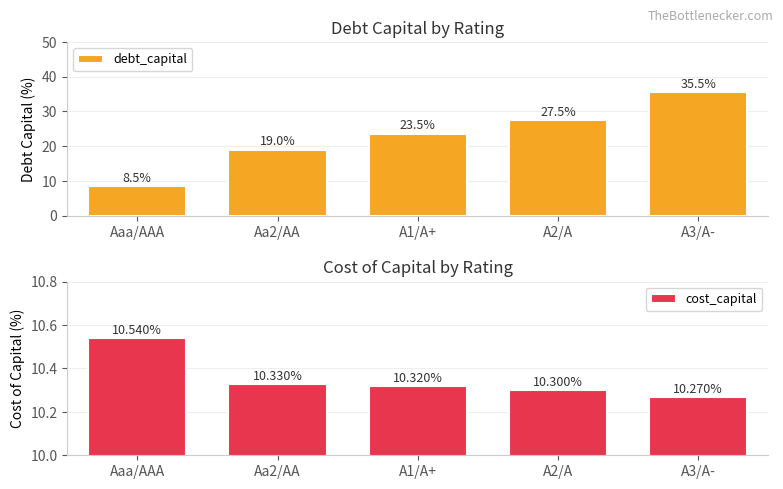

How many groups of bars are there?

5